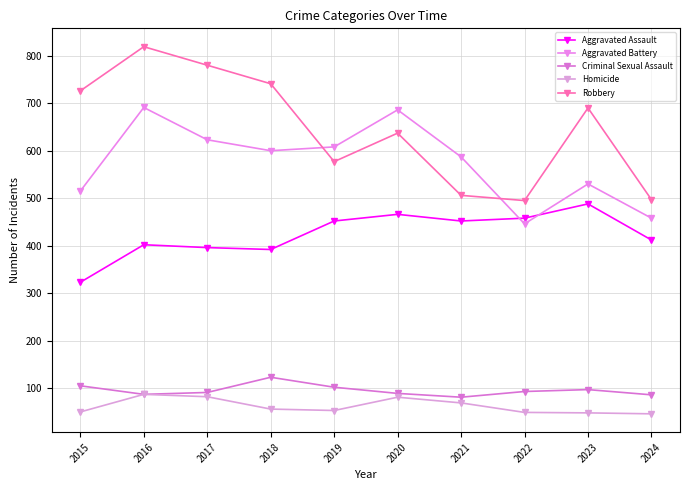

Rank the categories by Aggravated Battery value from highest to lowest.

2016, 2020, 2017, 2019, 2018, 2021, 2023, 2015, 2024, 2022